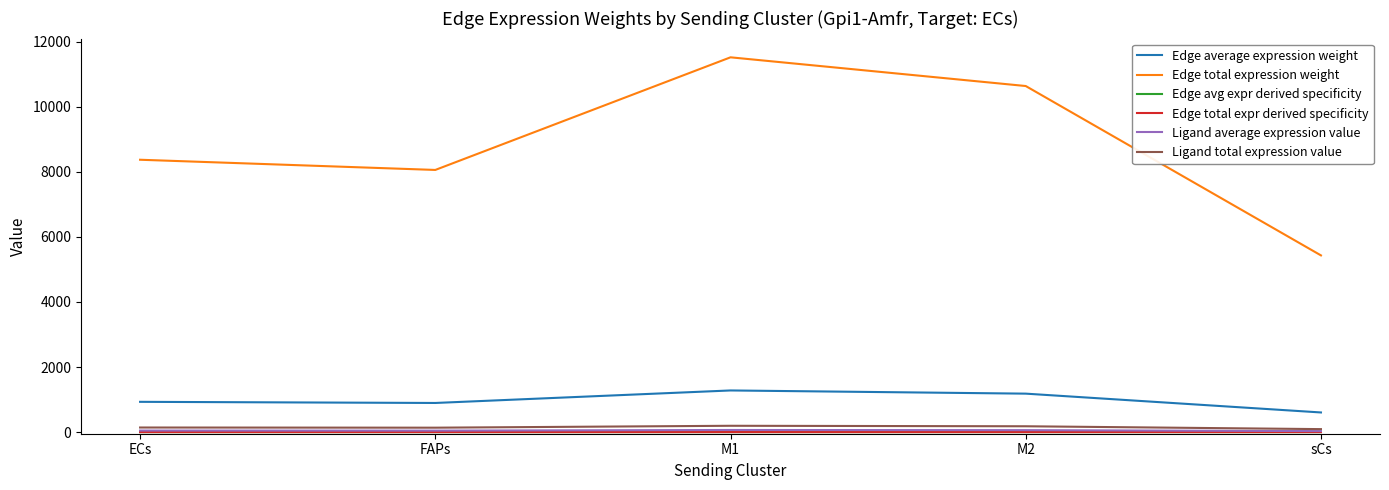

Which series has the widest spread of values?

Edge total expression weight